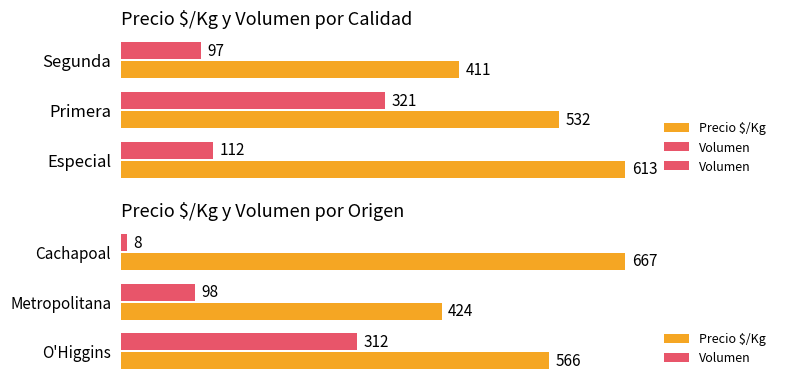

How many Precio $/Kg values are between 424 and 667?

3